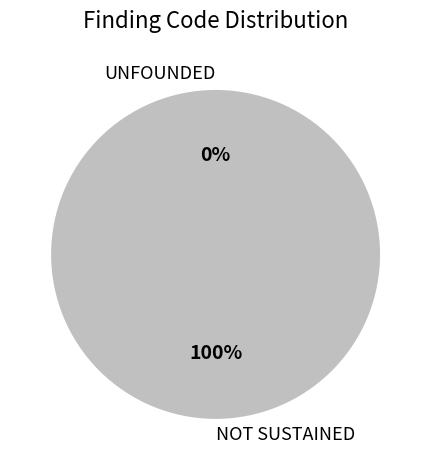

Which slice is the largest?

NOT SUSTAINED